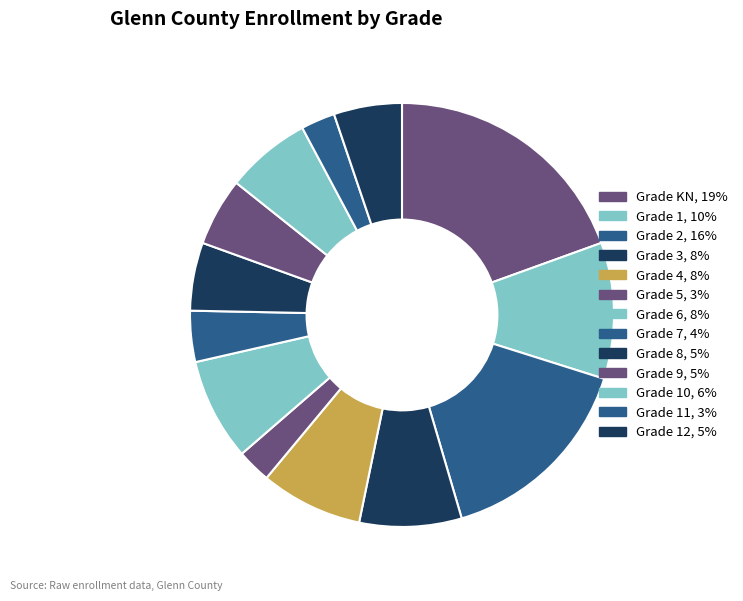

Count the number of slices in the pie.

13